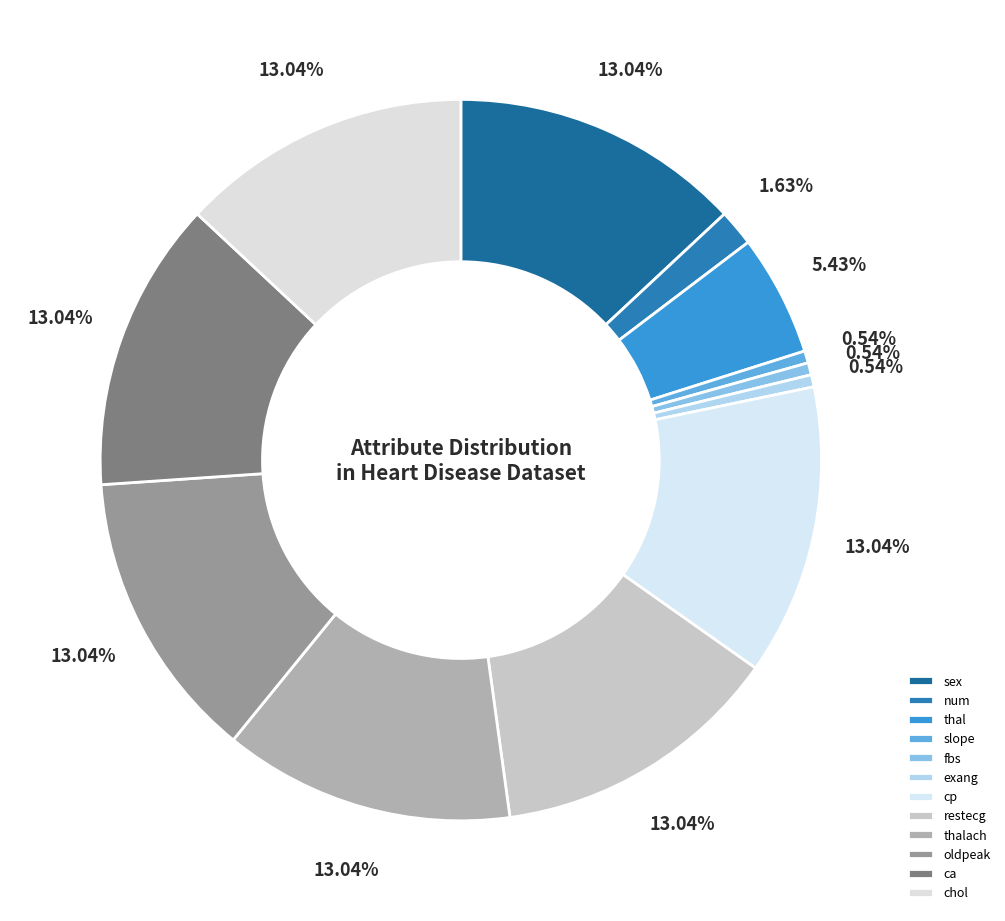

To the nearest percent, what portion does oldpeak represent?

13%